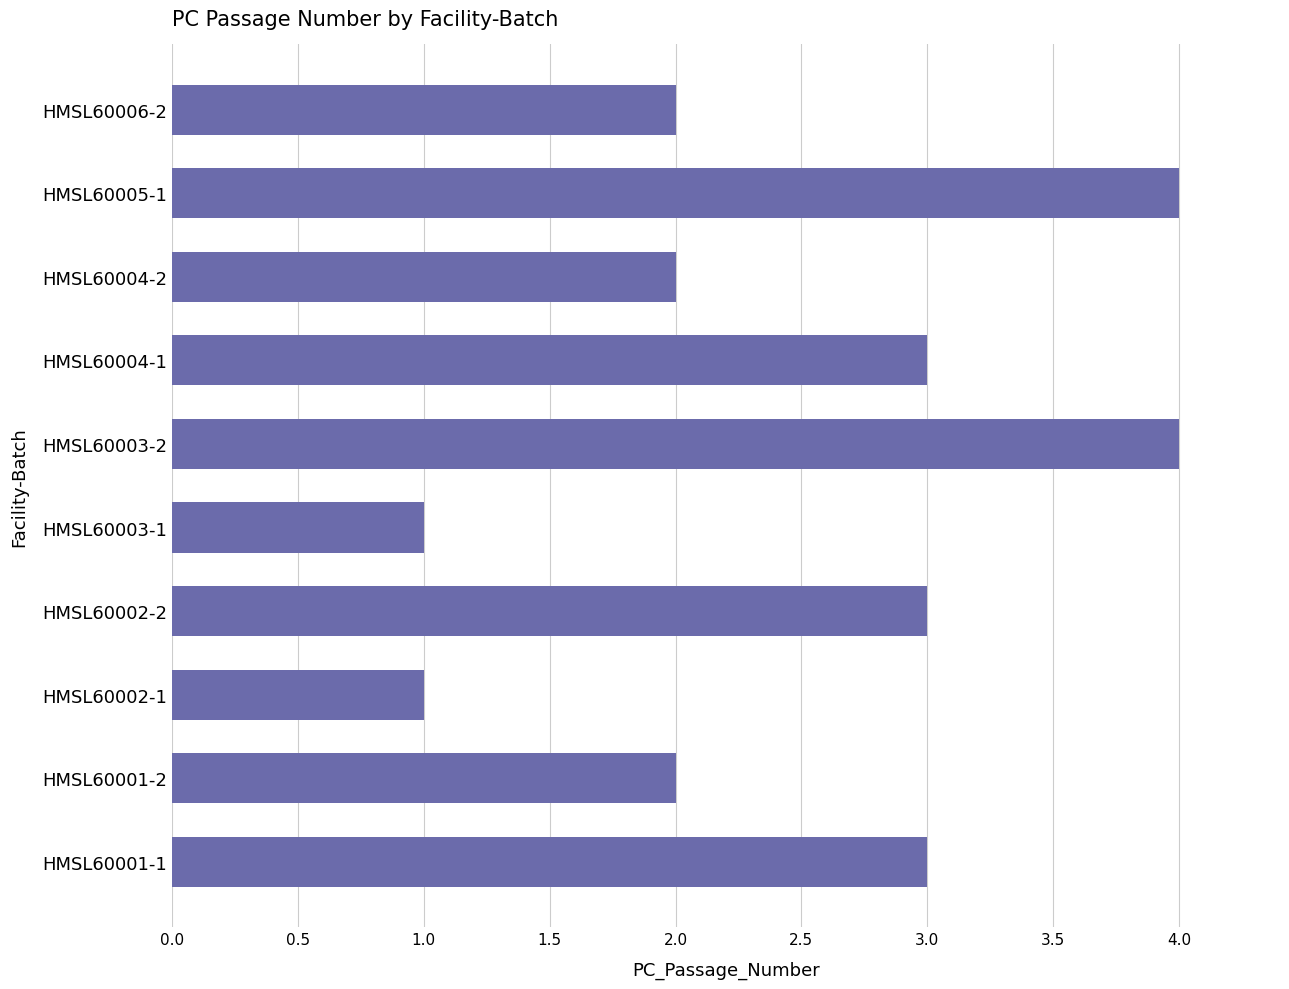

How many data points are less than 3?

5